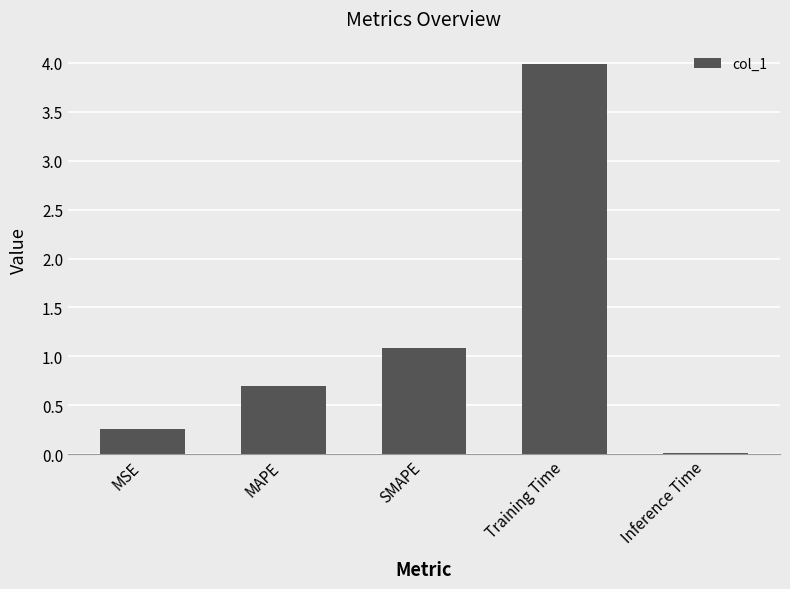

What position from the right is Training Time?

2